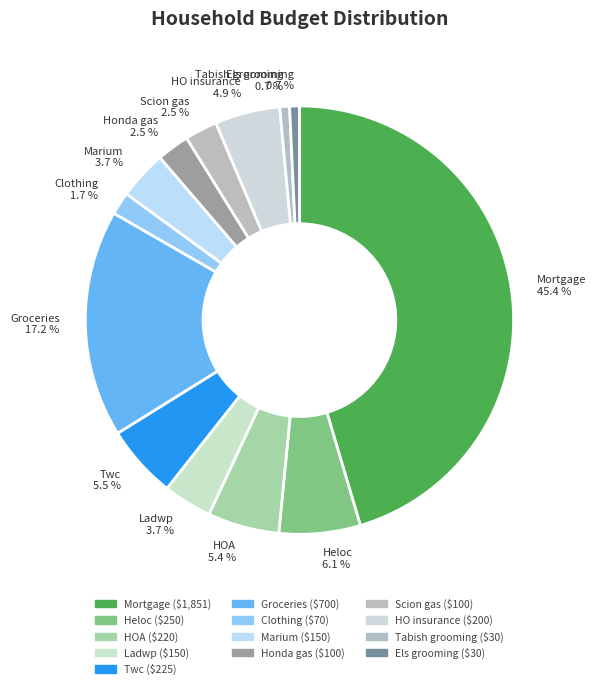

Between Scion gas 2.5 % and Els grooming 0.7 %, which is larger?

Scion gas 2.5 %